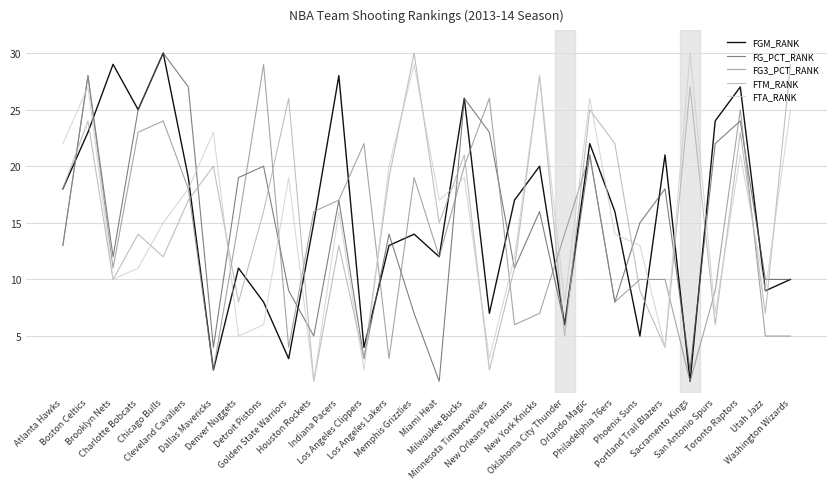

Does the chart display data point markers on the line(s)?

No